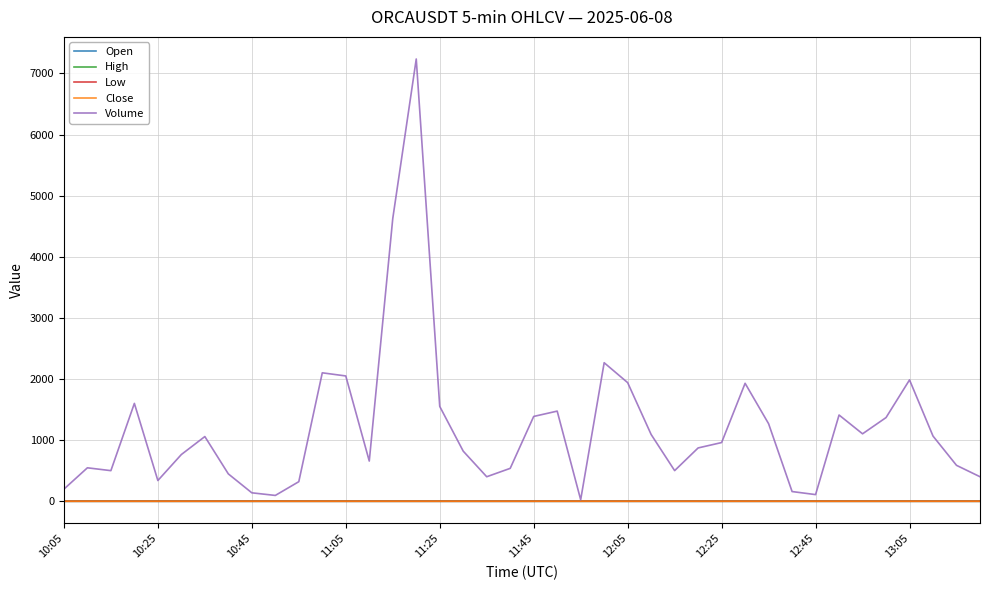

What is the maximum value shown in the chart?

7236.6